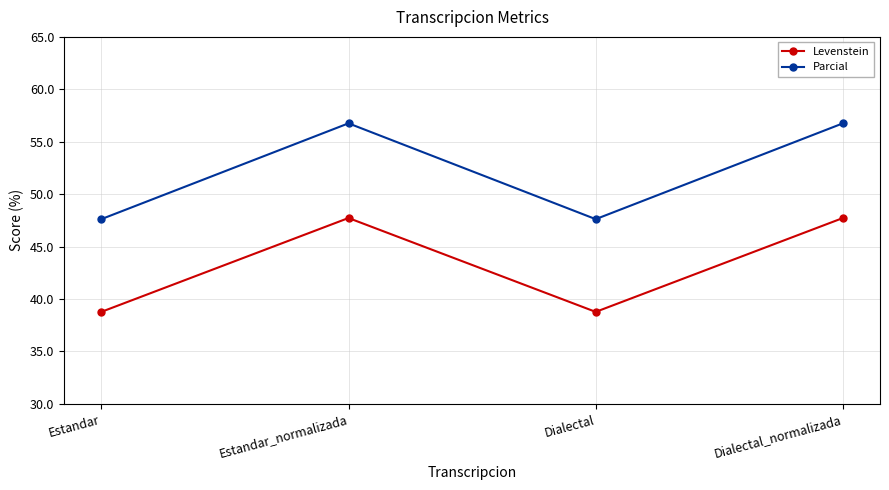

Does the chart display data point markers on the line(s)?

Yes